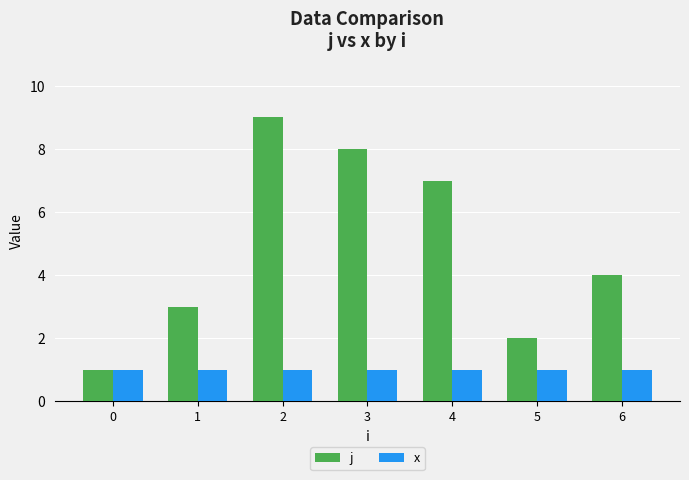

How many data points in j are less than 4?

3